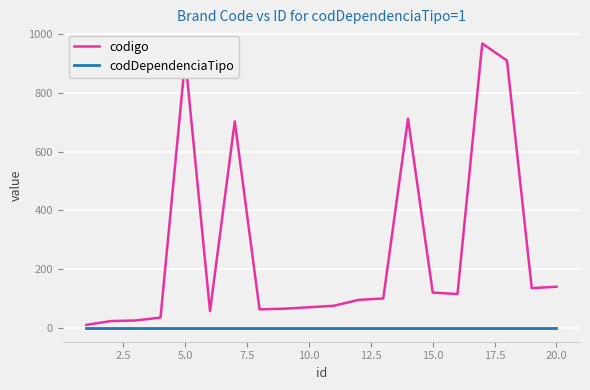

Which series has the largest range (max minus min)?

codigo